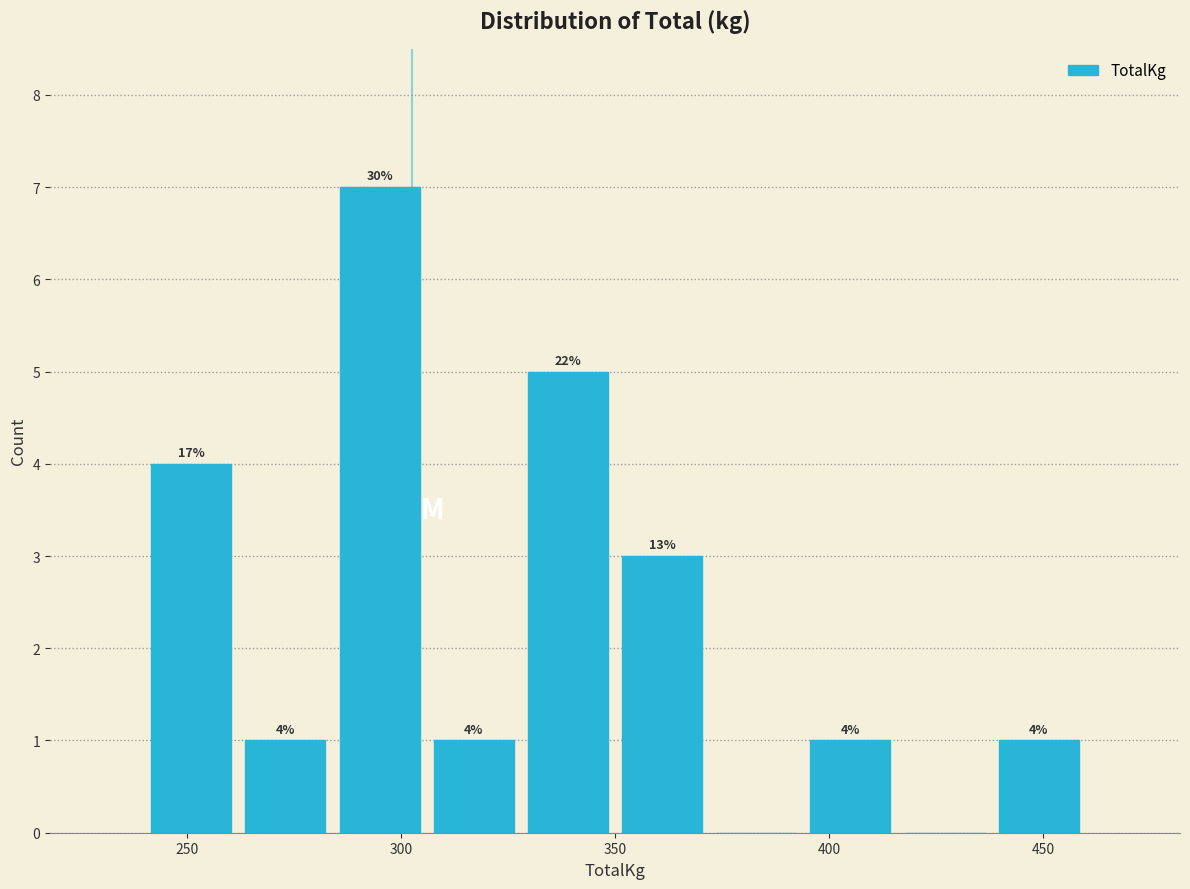

Over which range of the x-axis is the bar tallest?

284 to 306